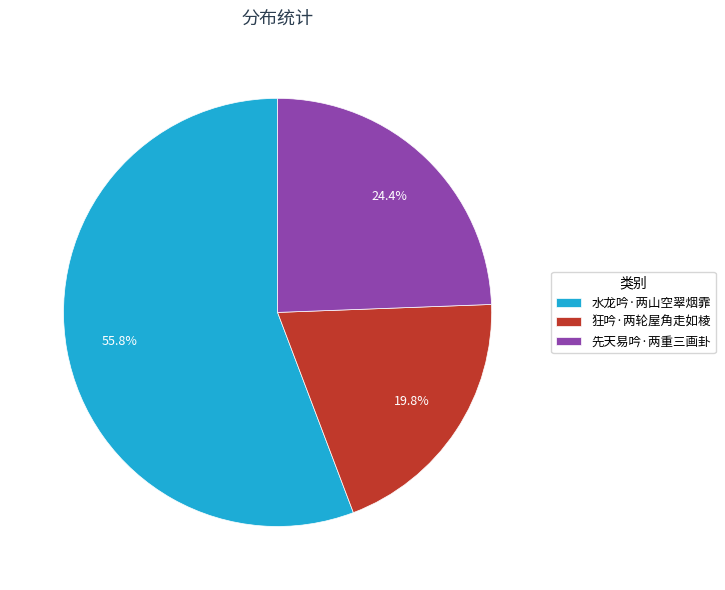

True or false: 水龙吟·两山空翠烟霏 accounts for 56% of the total.

True